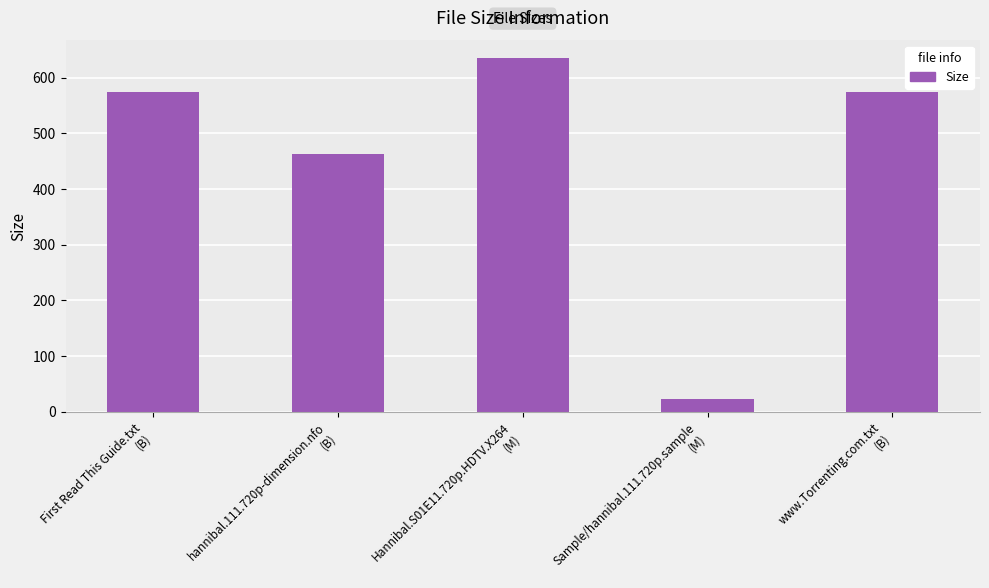

What is the minimum value shown in the chart?

23.1